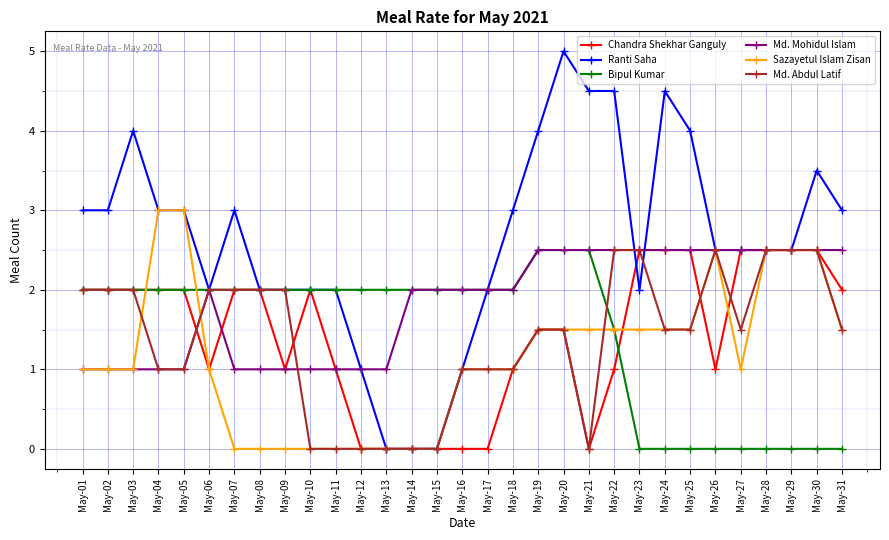

What is the value of the Md. Abdul Latif point at the 26th from the left?

2.5